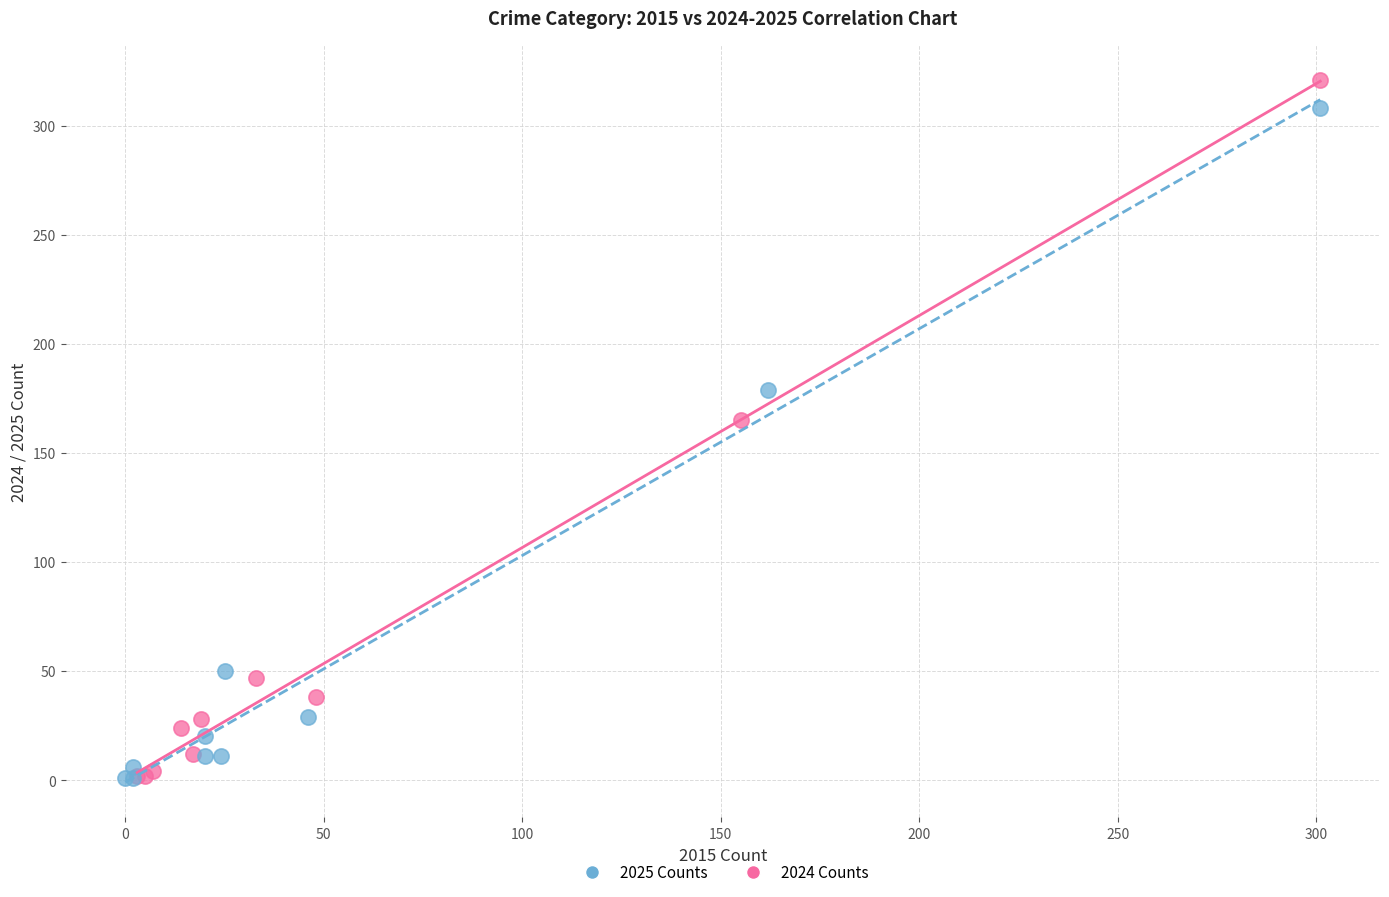

What are all the series names shown in the legend?

2025 Counts, 2024 Counts